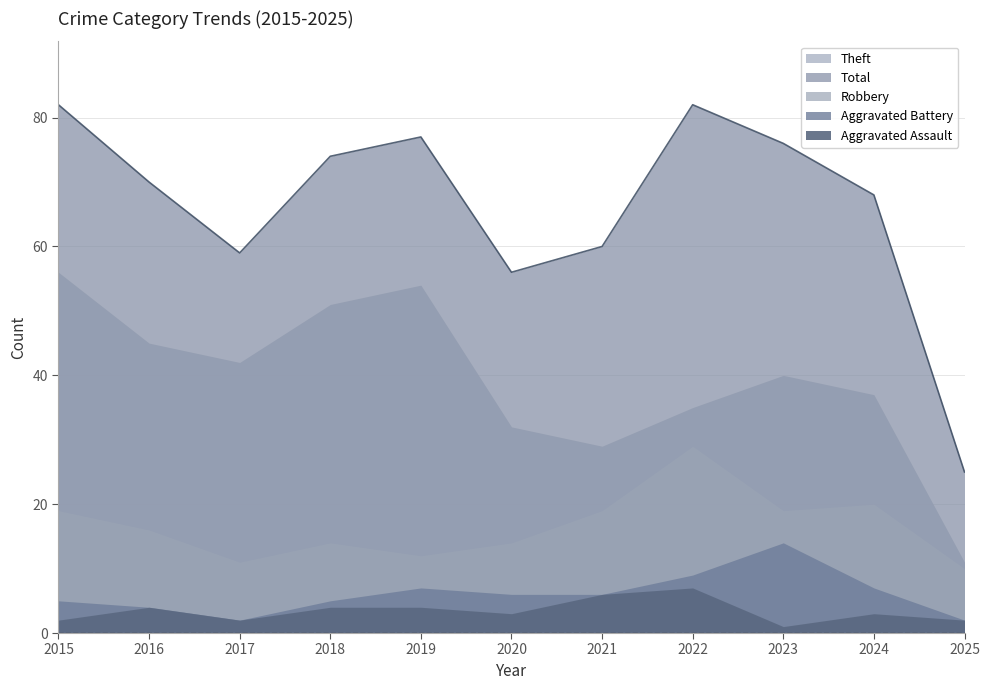

What is the difference between the maximum and minimum values in the Total series?

57